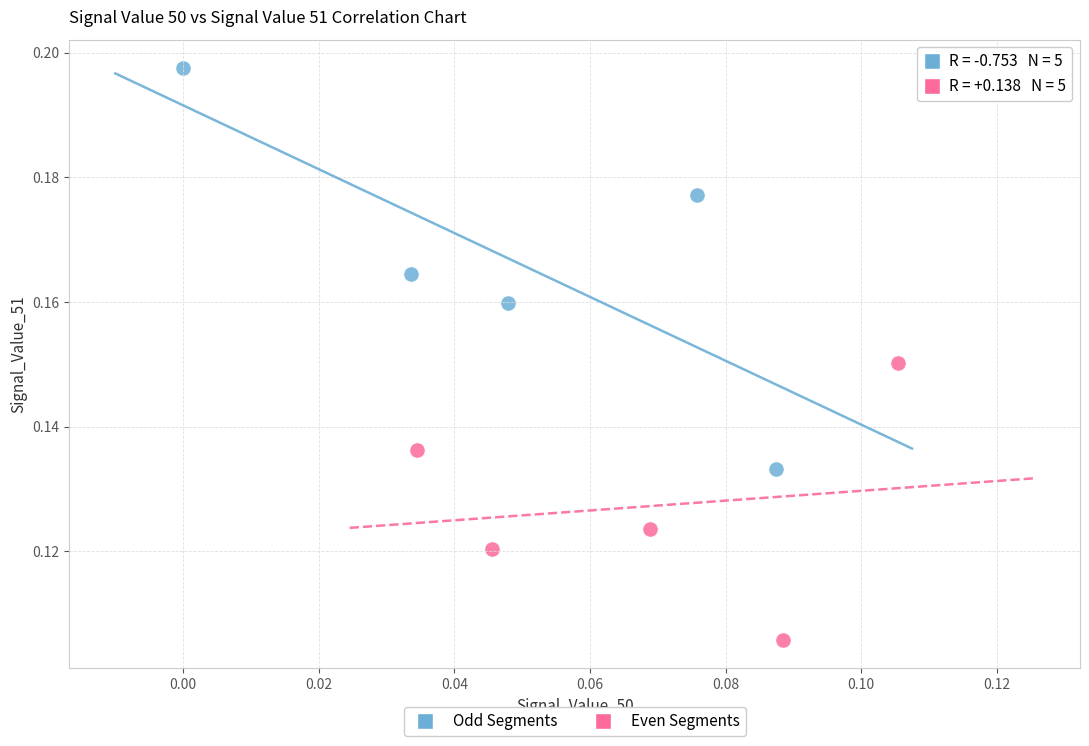

Which series reaches the minimum Y coordinate?

Even Segments